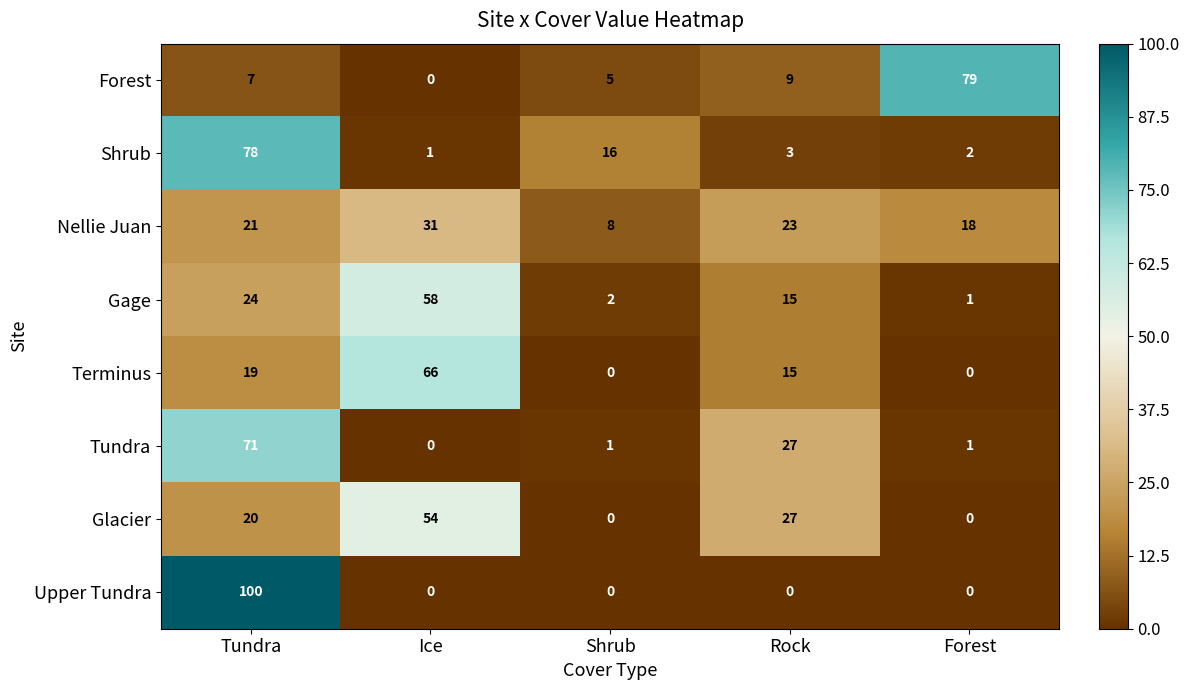

What is the total value across all series at Tundra?

340